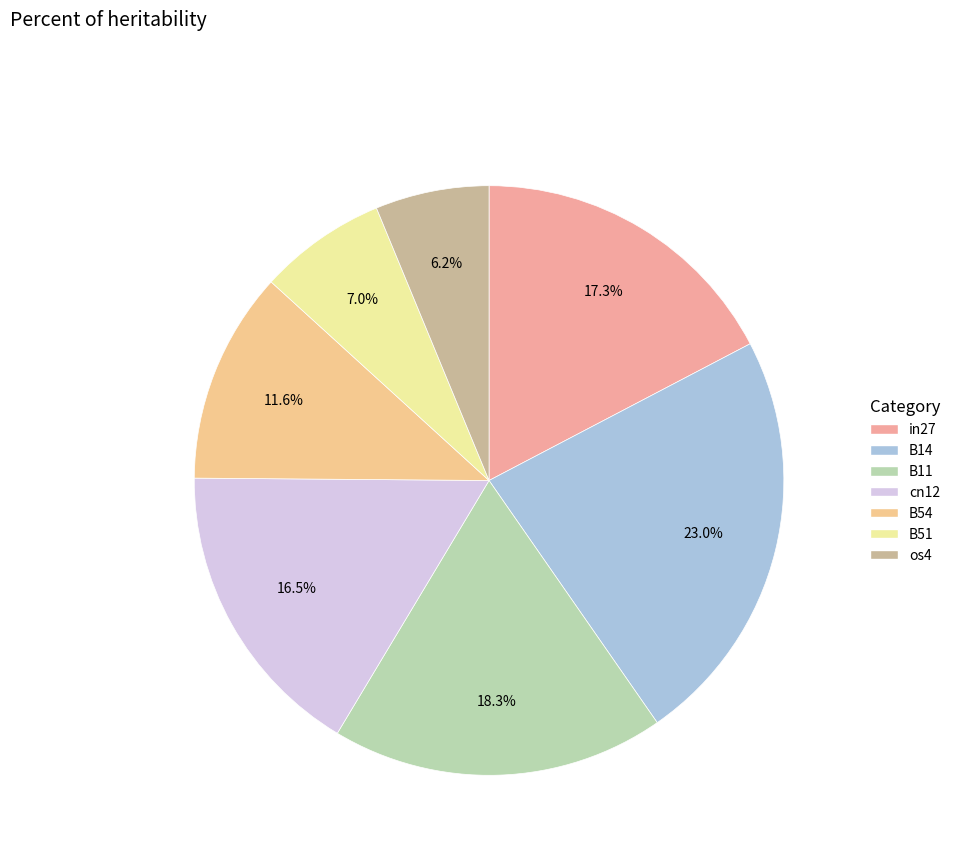

Count the number of slices in the pie.

7